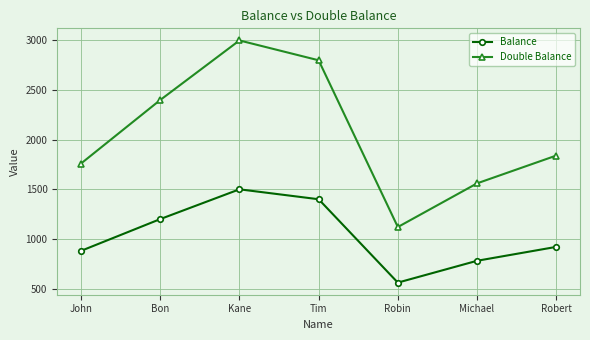

What is the highest value of the Balance series?

1500